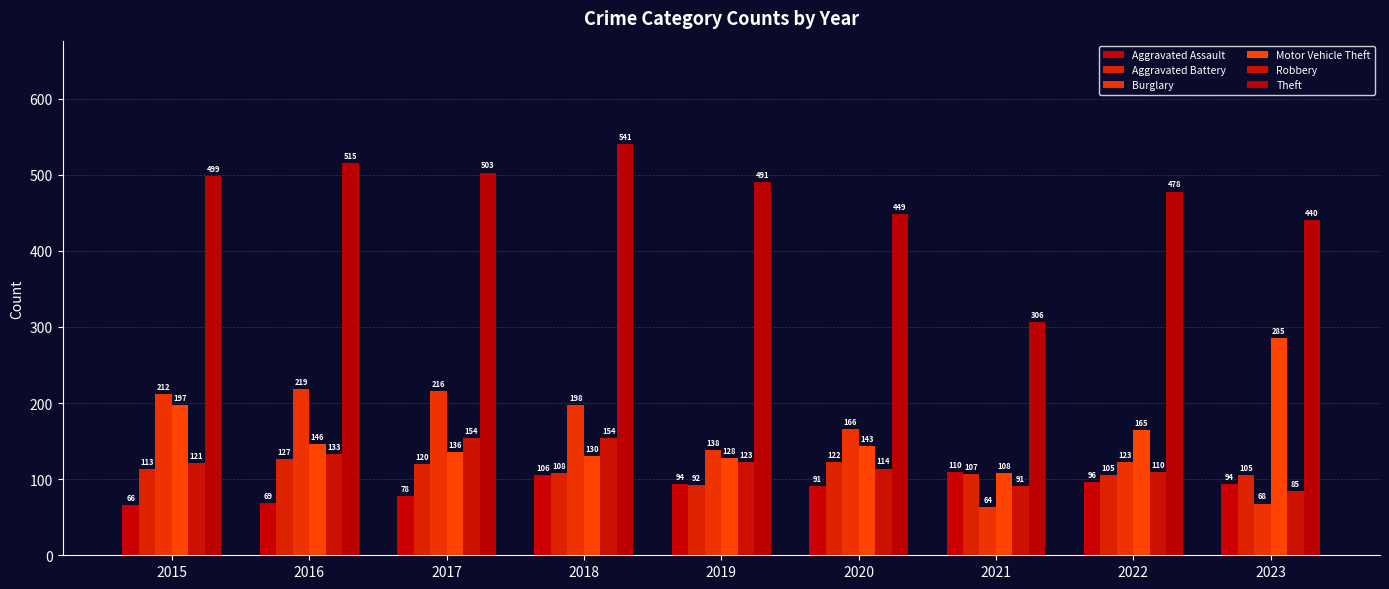

At which label is Robbery closest to 119?

2015